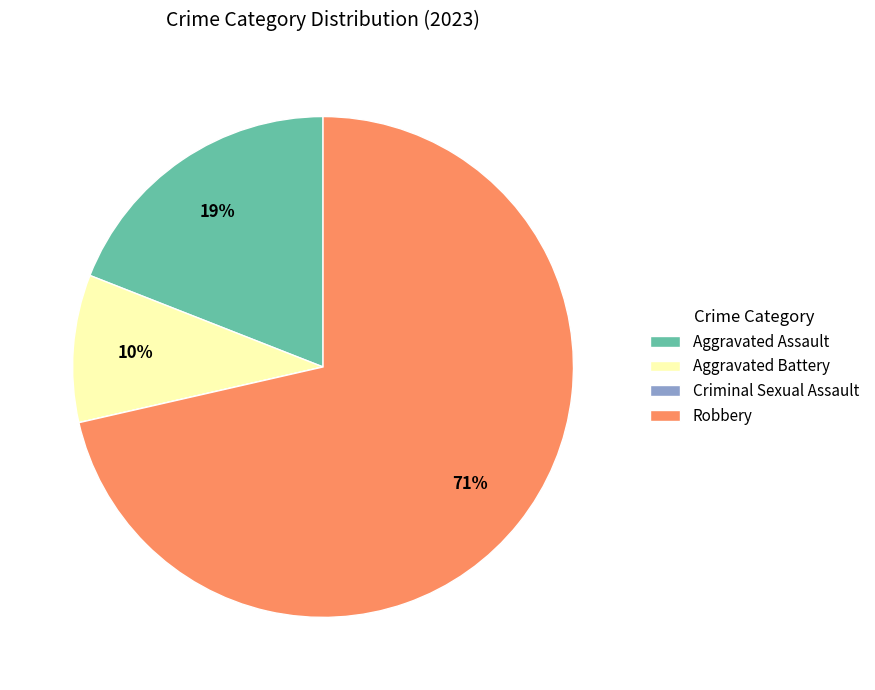

What percentage is the Aggravated Battery slice, to the nearest percent?

10%